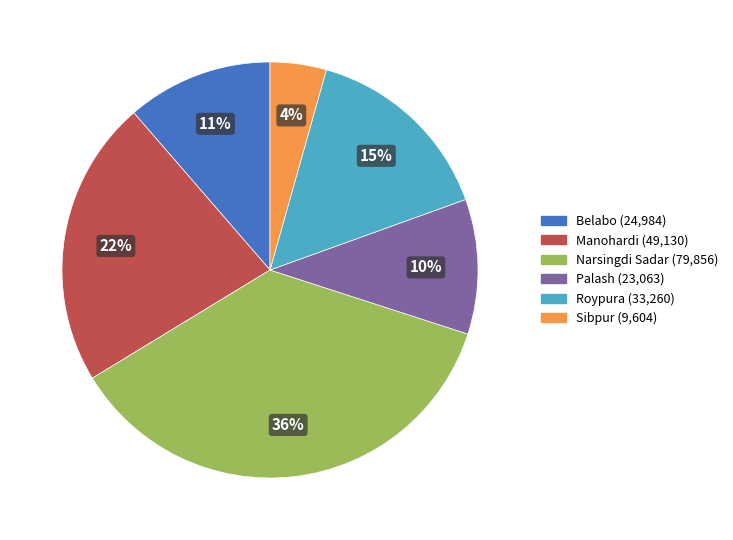

Is it true that Roypura is 4% of the pie?

False